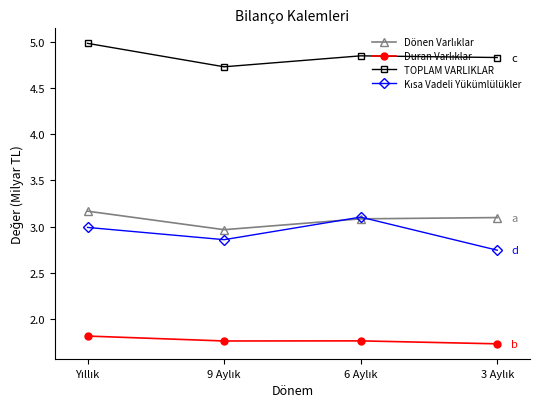

Which series has the largest total across all categories?

TOPLAM VARLIKLAR